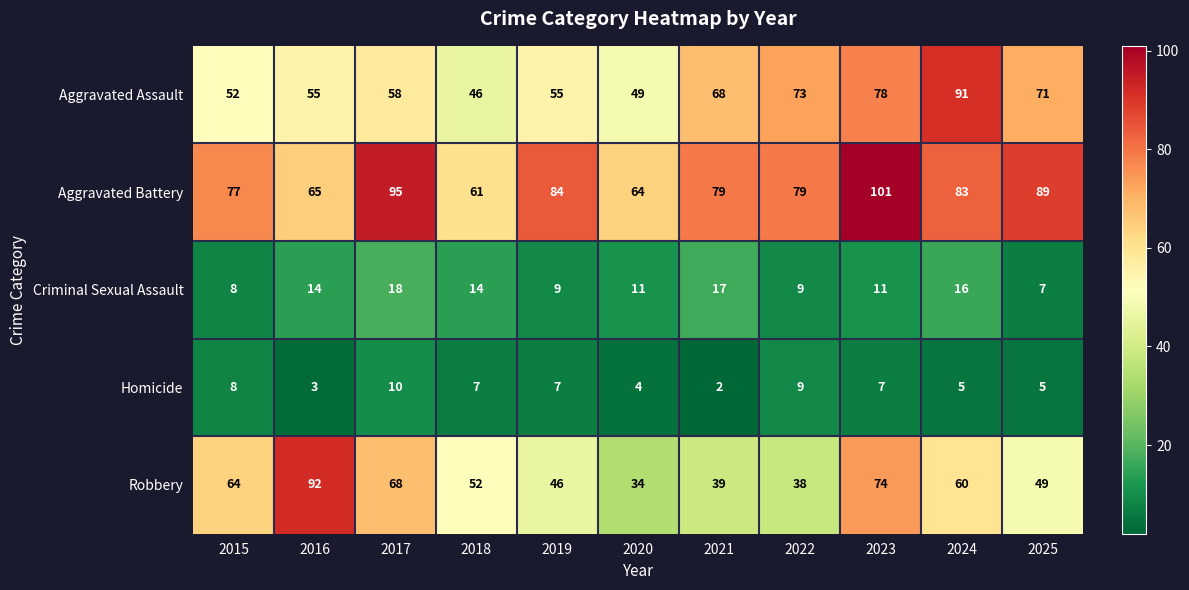

List the series in order of their peak value, highest first.

Aggravated Battery, Robbery, Aggravated Assault, Criminal Sexual Assault, Homicide